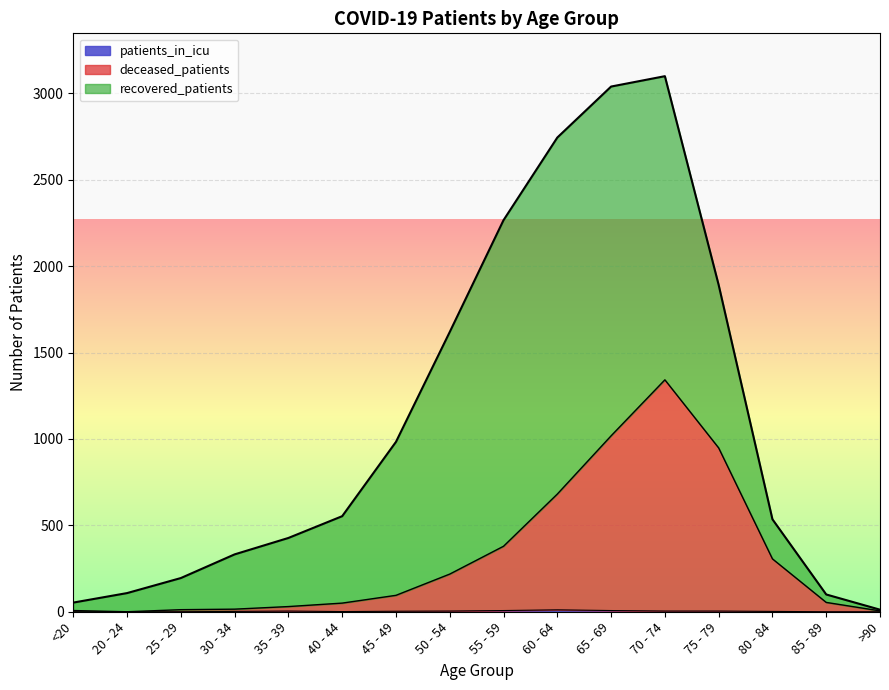

What is the label of the 2nd point from the left?

20 - 24